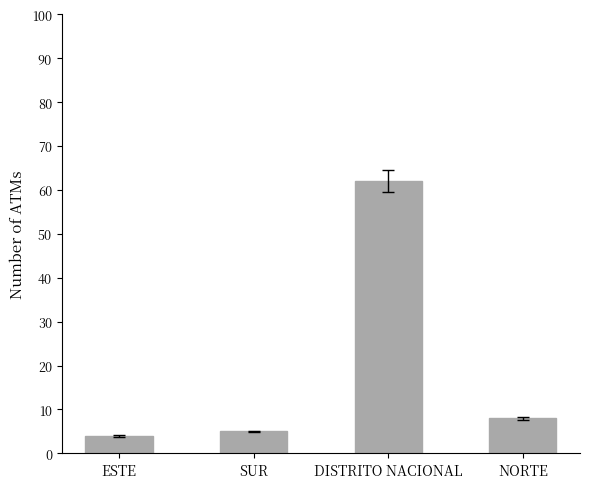

Does the chart contain any negative values?

No